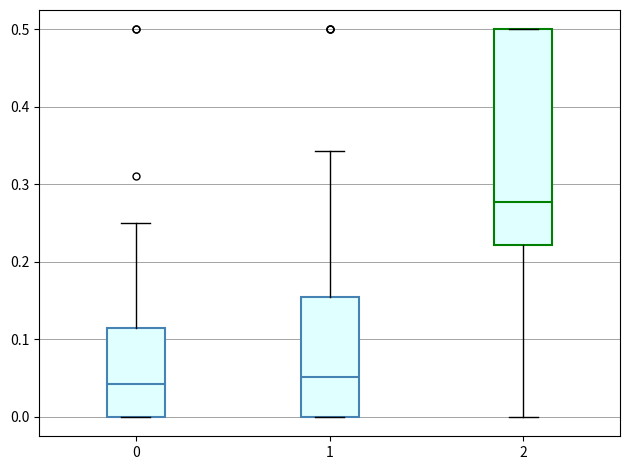

Comparing the boxes themselves (not the whiskers), which one is the tallest?

2